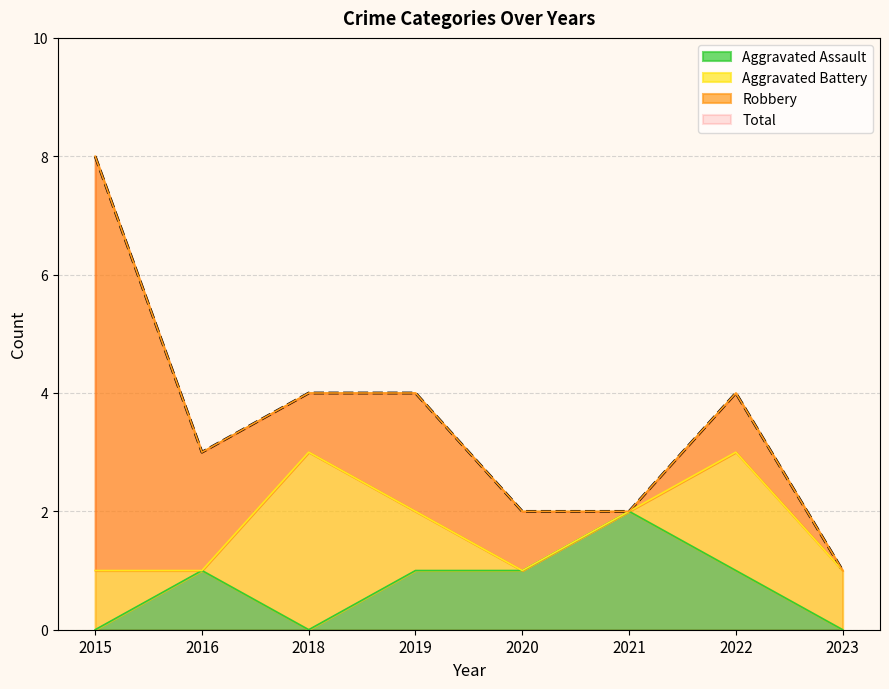

Which has a higher value, 2015 or 2019?

2019